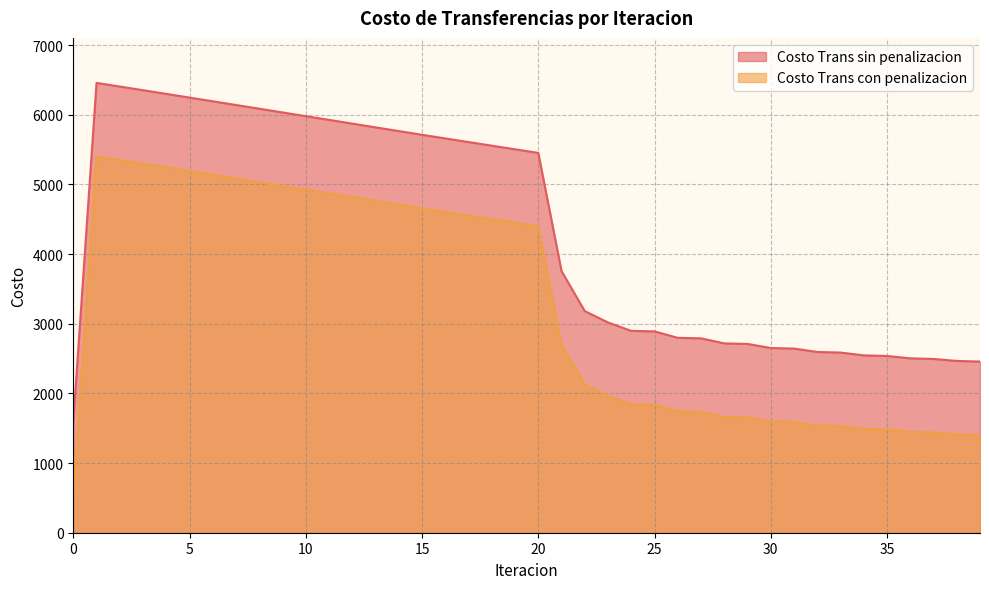

What is the difference between the Costo Trans con penalizacion values at 26 and 9?

3234.9